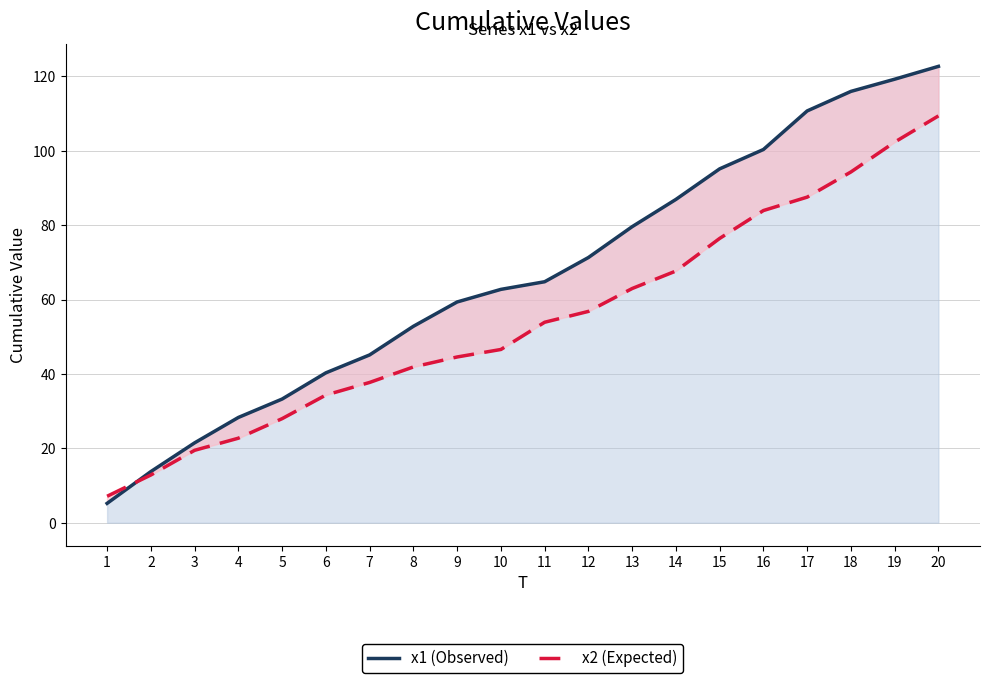

How many categories are shown in the chart?

20